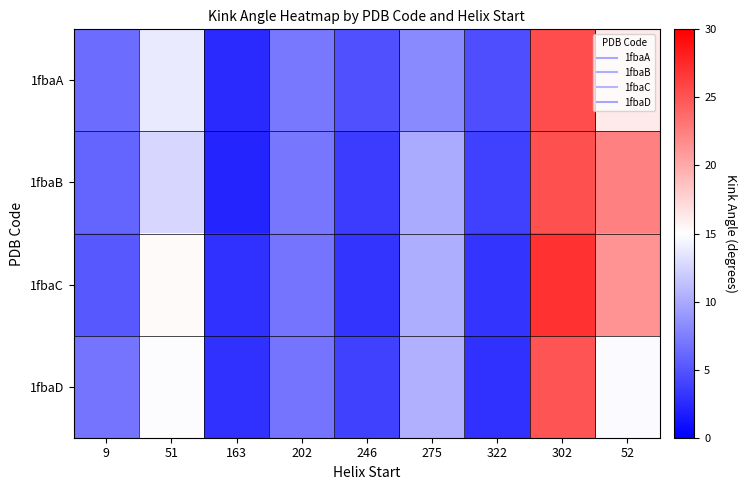

What is the total value across all series at 246?

15.1